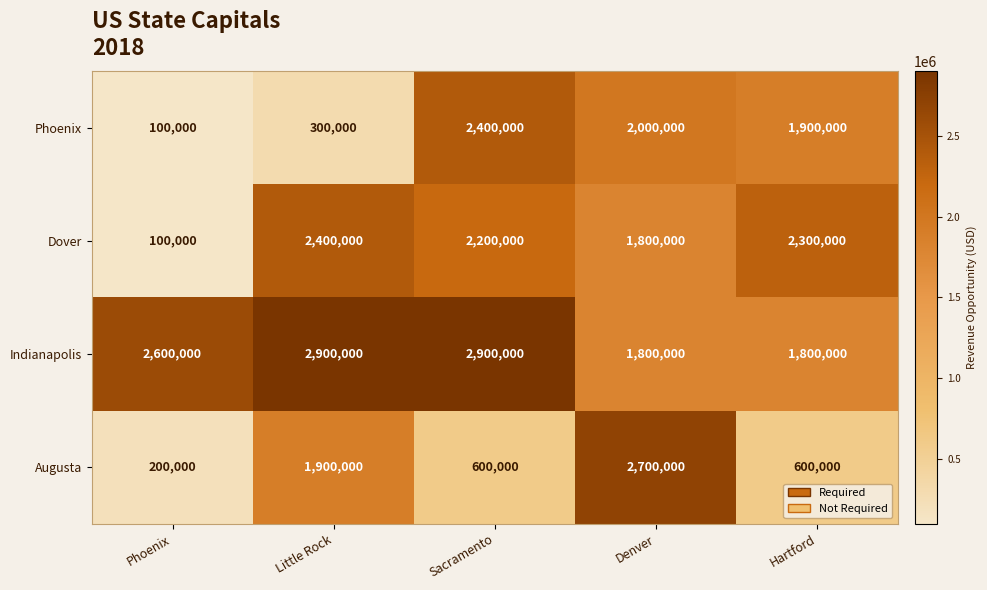

Reading left to right, what are all the values shown in this chart?

Phoenix: Phoenix=100000	Little Rock=300000	Sacramento=2400000	Denver=2000000	Hartford=1900000
Dover: Phoenix=100000	Little Rock=2400000	Sacramento=2200000	Denver=1800000	Hartford=2300000
Indianapolis: Phoenix=2600000	Little Rock=2900000	Sacramento=2900000	Denver=1800000	Hartford=1800000
Augusta: Phoenix=200000	Little Rock=1900000	Sacramento=600000	Denver=2700000	Hartford=600000